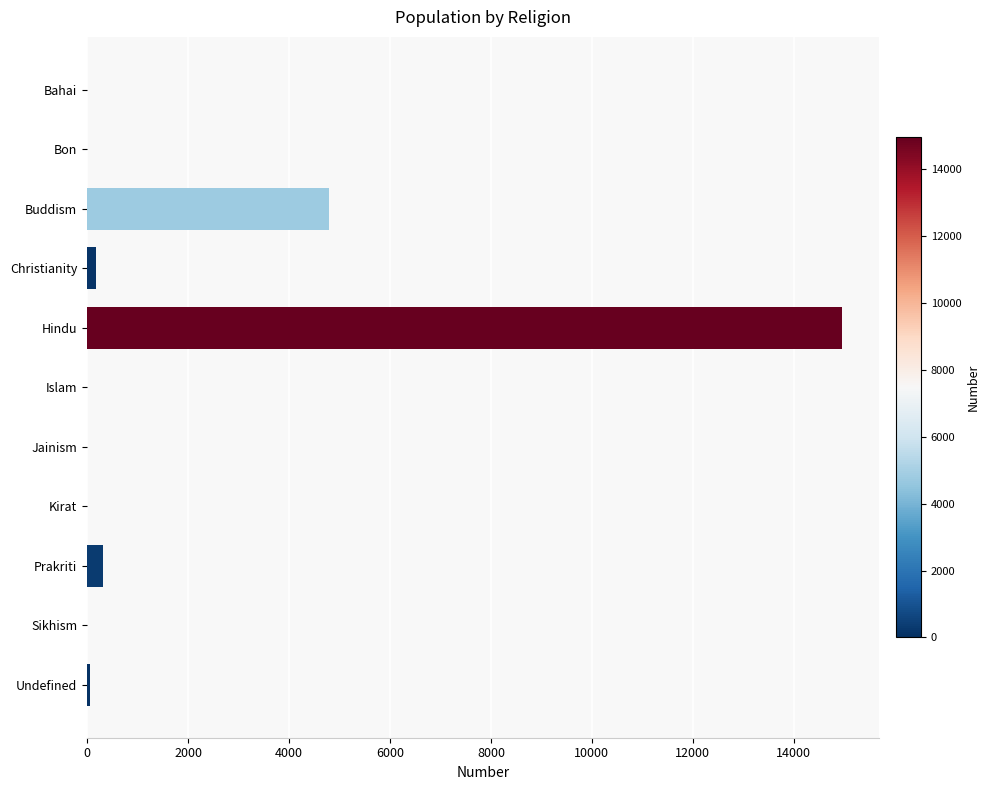

How many categories are shown in the chart?

11